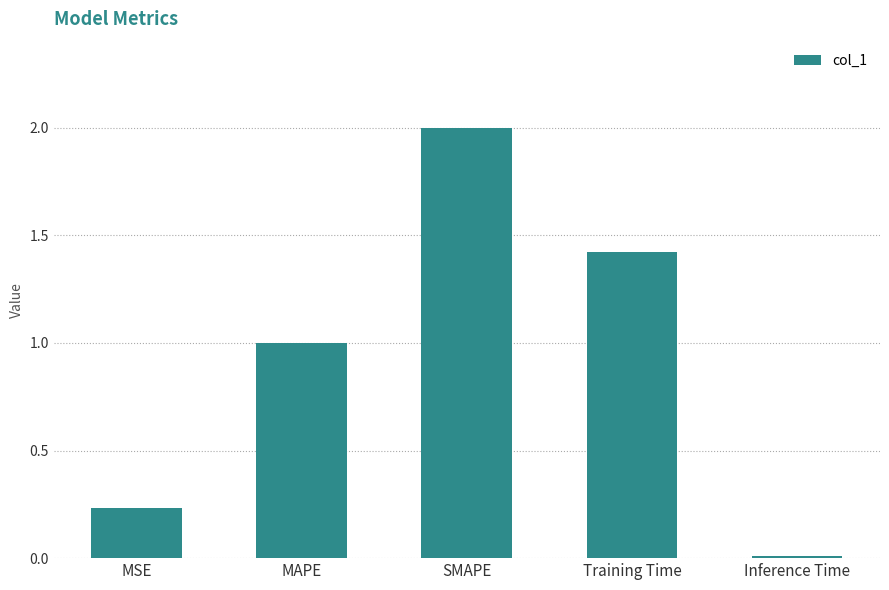

Where is the data nearest to the value 1?

MAPE